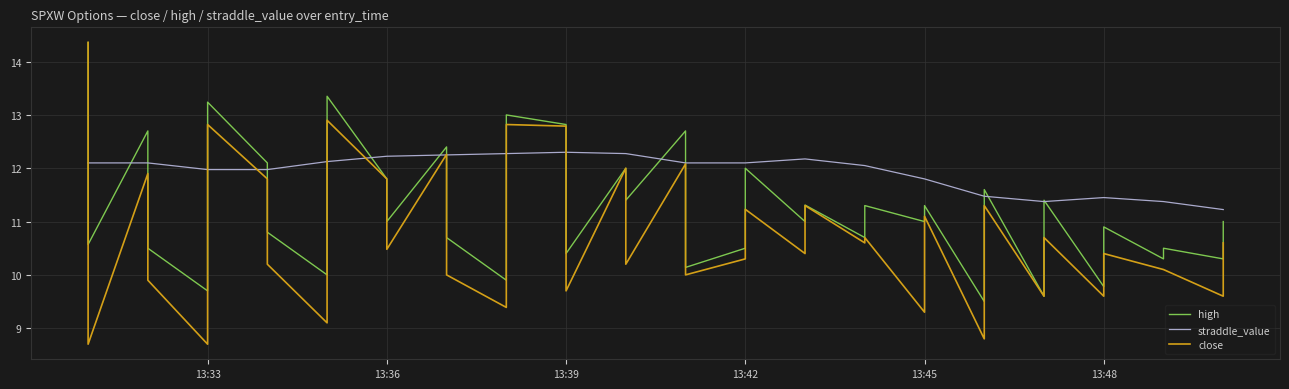

Rank the series by their average value, from highest to lowest.

straddle_value, high, close